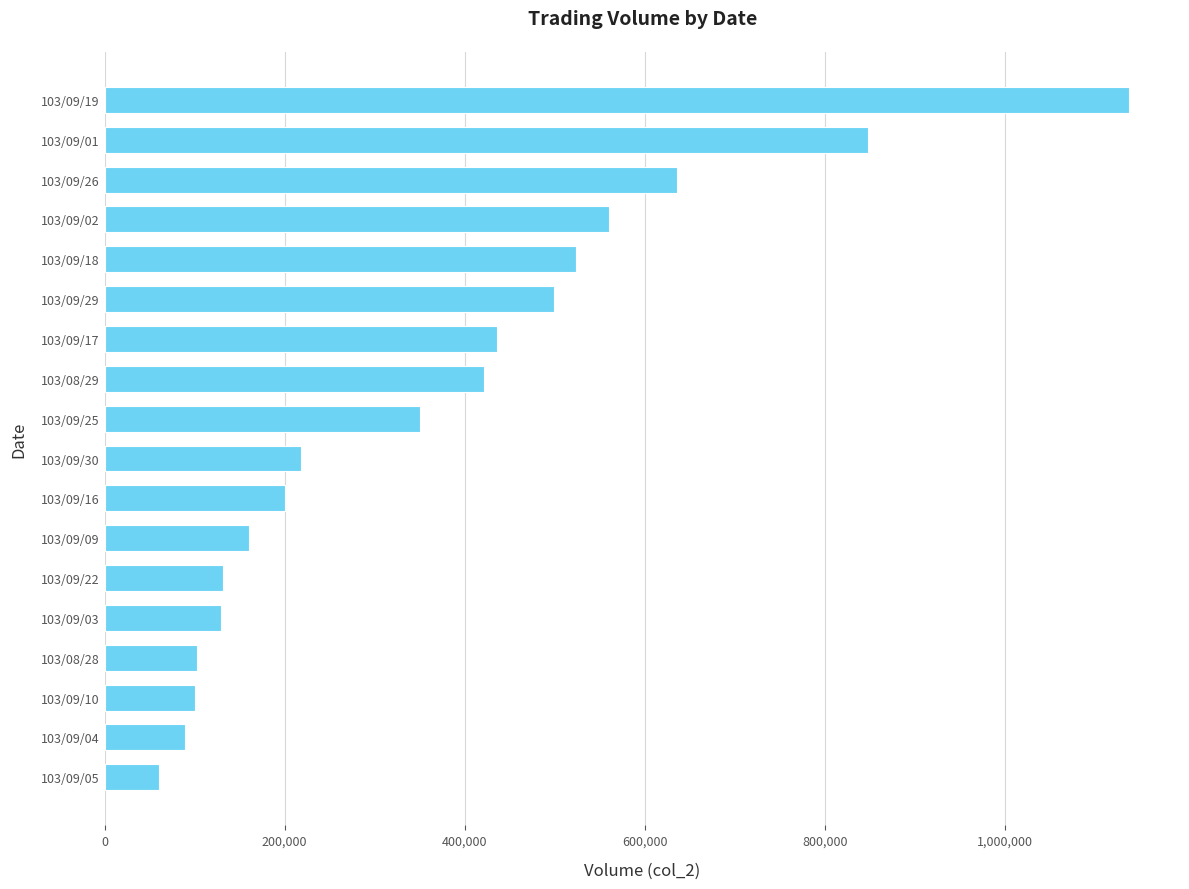

What is the change in value from 103/09/10 to 103/09/09?

+60000